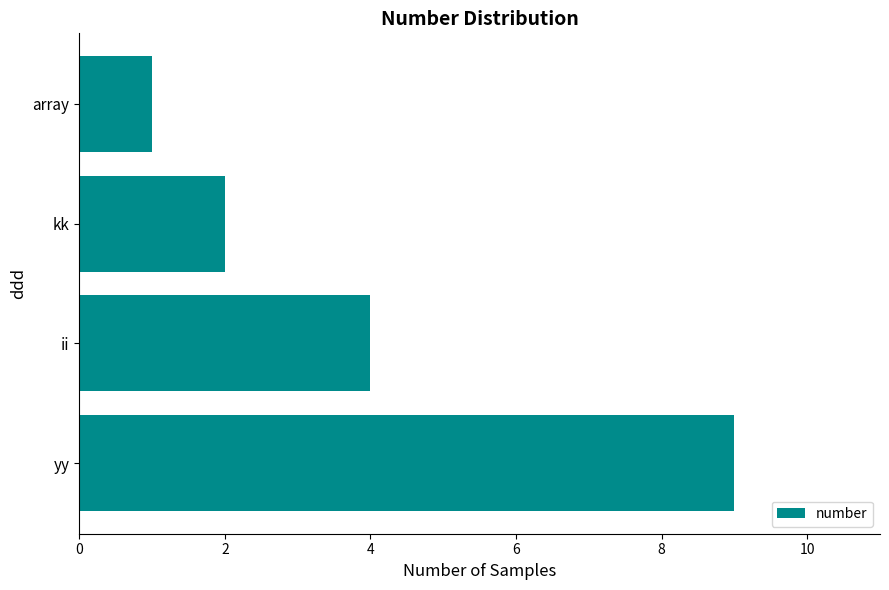

What is the maximum value shown in the chart?

9